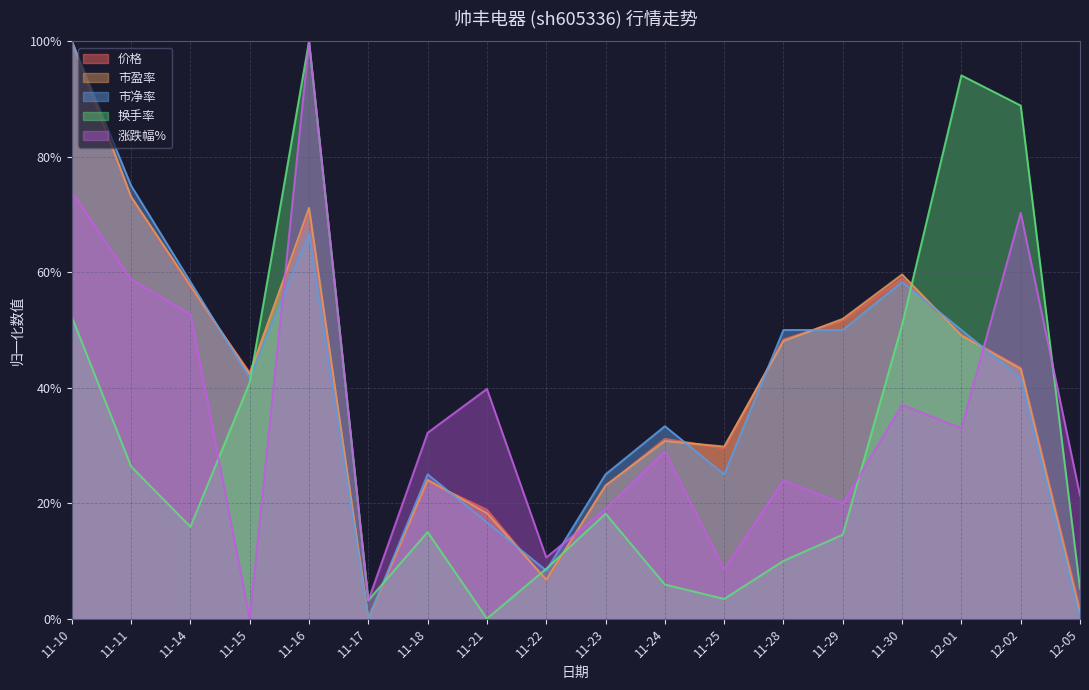

Between which two adjacent categories do 换手率 and 市盈率 first intersect?

11-15 and 11-16